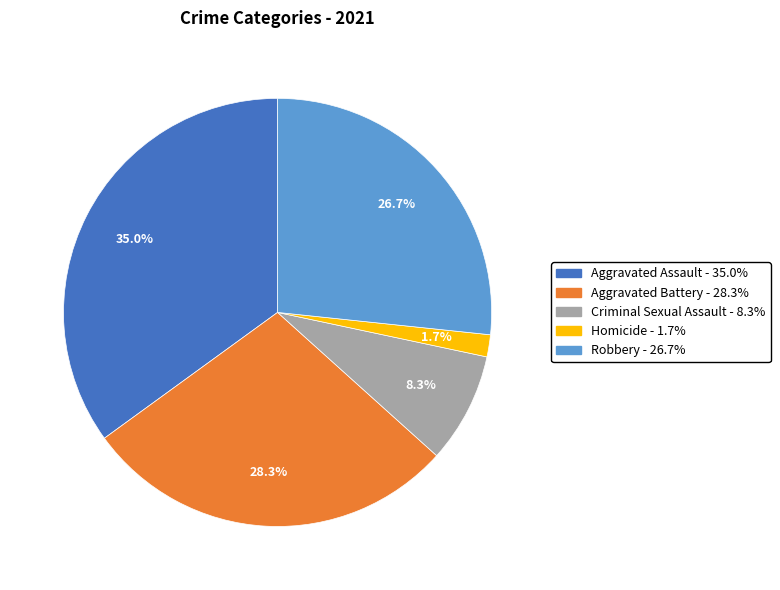

To the nearest percent, what is the combined percentage of Homicide and Aggravated Assault?

37%